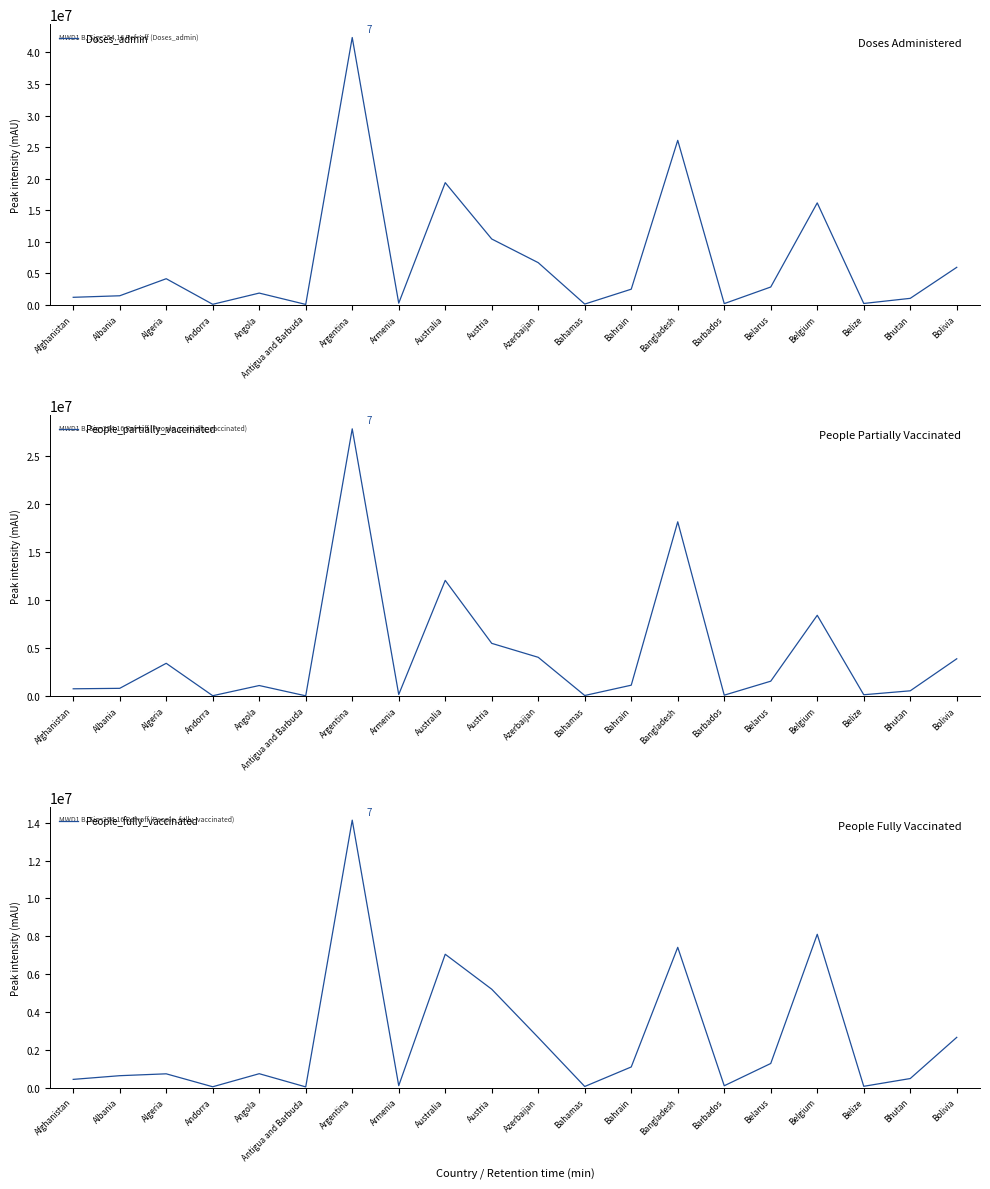

Where is the first local maximum for People_fully_vaccinated?

Algeria